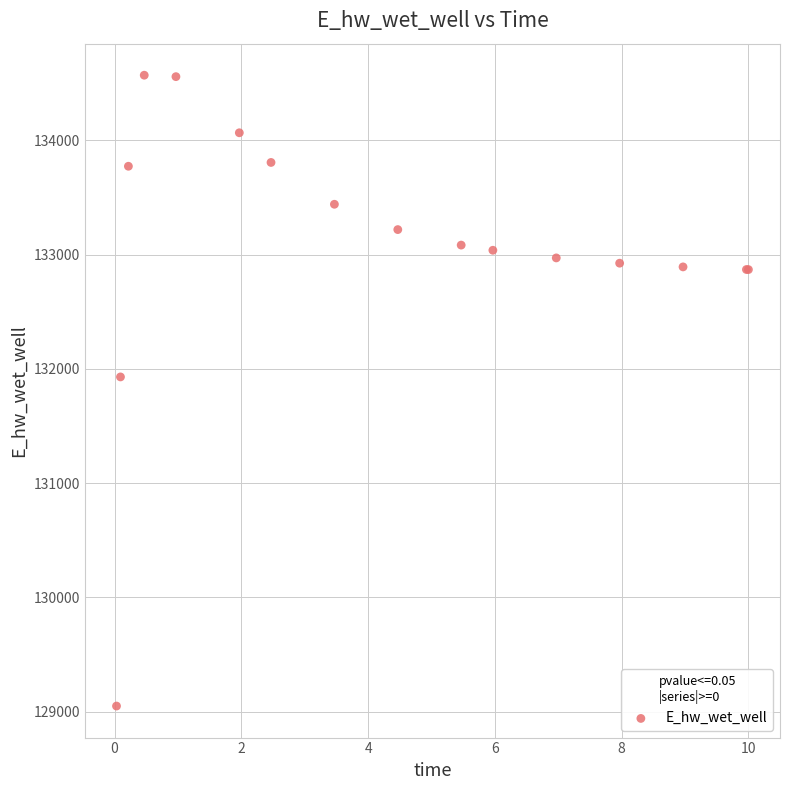

What Y value in the scatter plot is closest to 131809?

131929.0